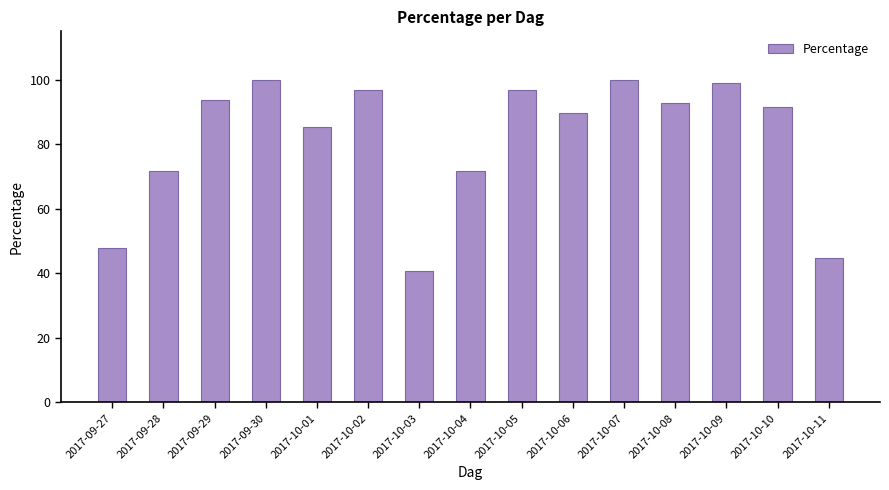

How many data points are less than 91?

7